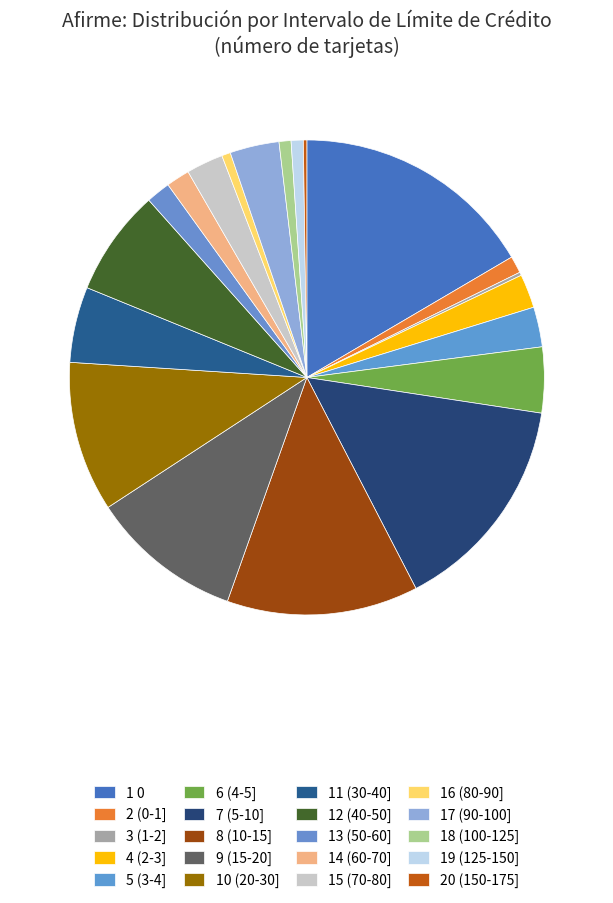

Which category has the smallest portion of the pie?

(1-2]